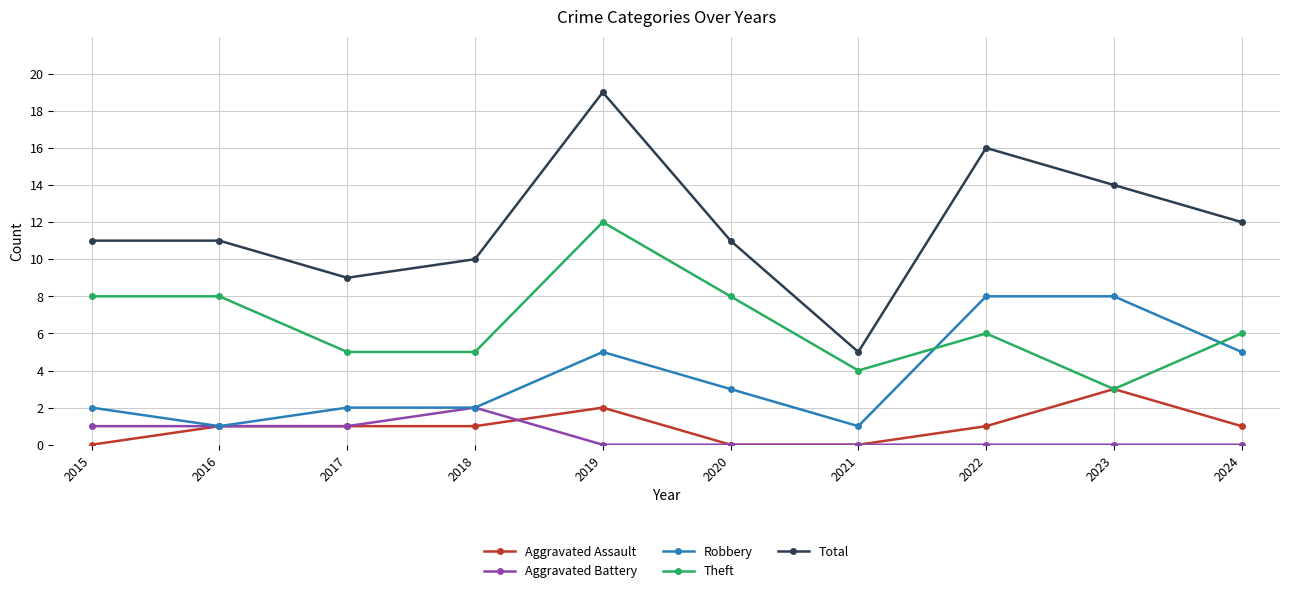

Reading left to right, list all the values displayed in this chart.

Aggravated Assault: 0	1	1	1	2	0	0	1	3	1
Aggravated Battery: 1	1	1	2	0	0	0	0	0	0
Robbery: 2	1	2	2	5	3	1	8	8	5
Theft: 8	8	5	5	12	8	4	6	3	6
Total: 11	11	9	10	19	11	5	16	14	12